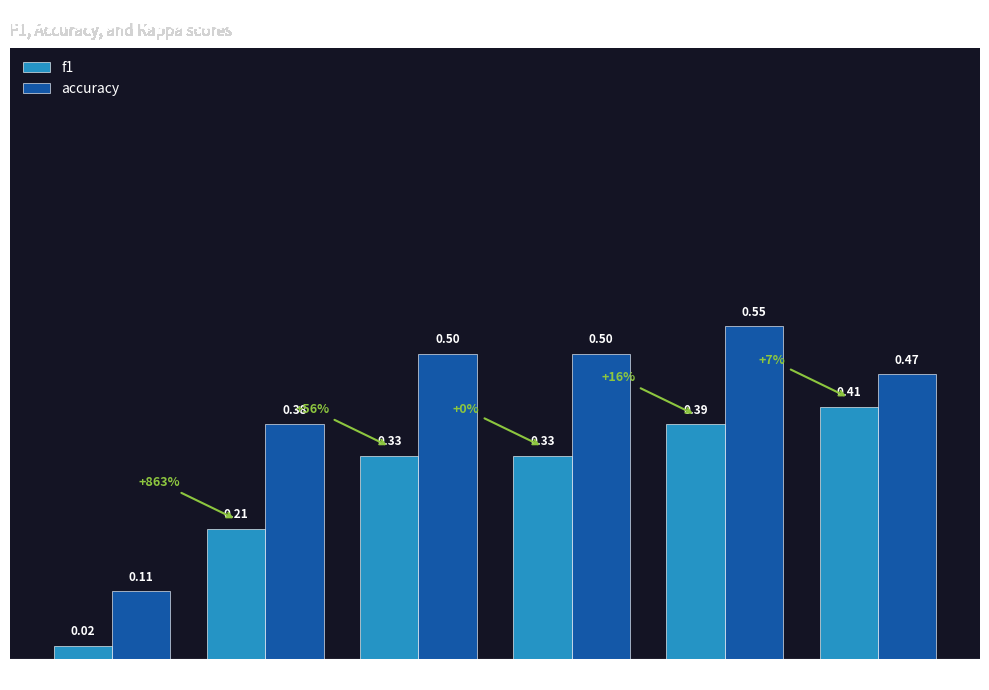

Rank the series at Group 15 from highest to lowest value.

accuracy, f1